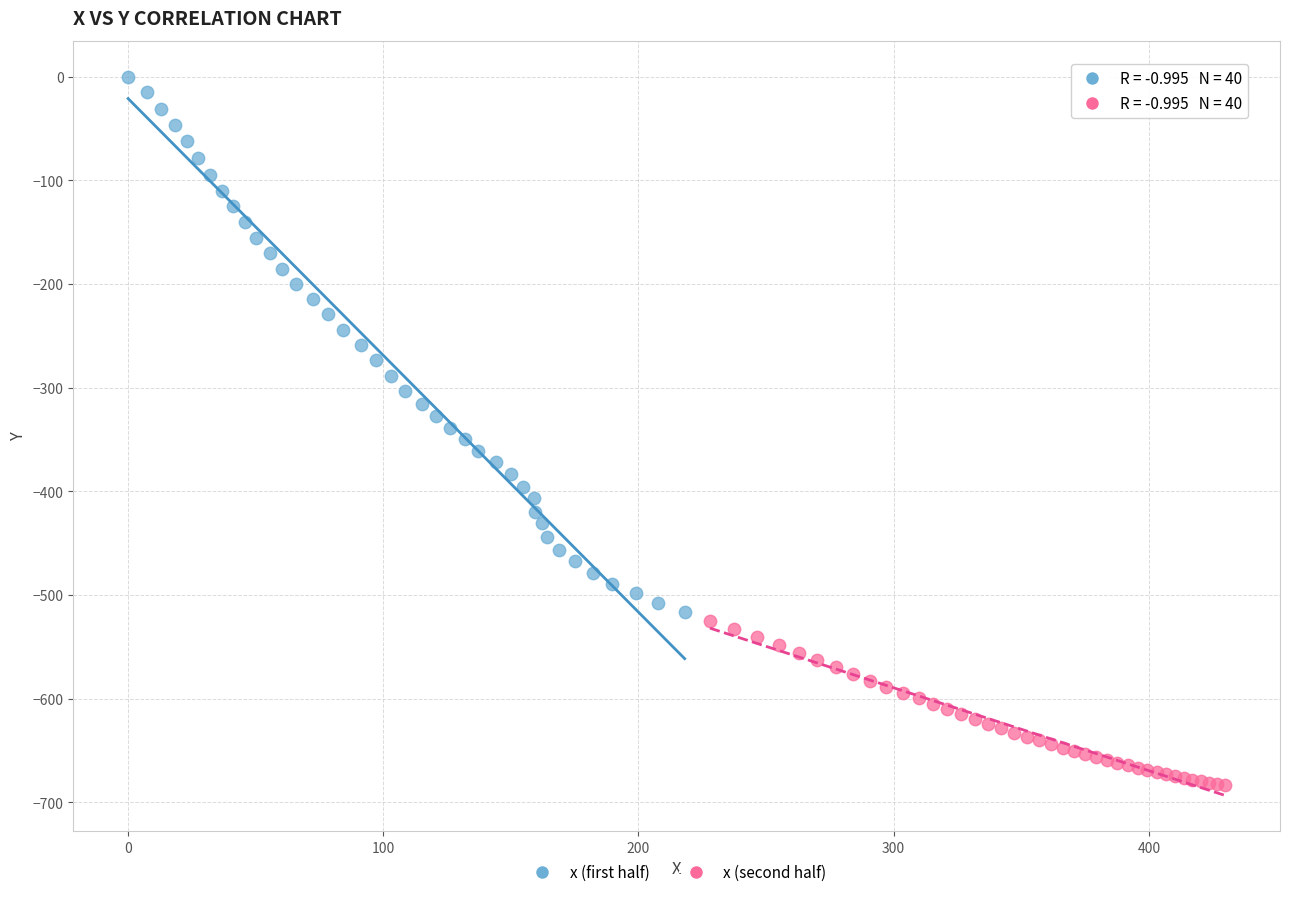

Which series contains the highest Y value?

x (first half)